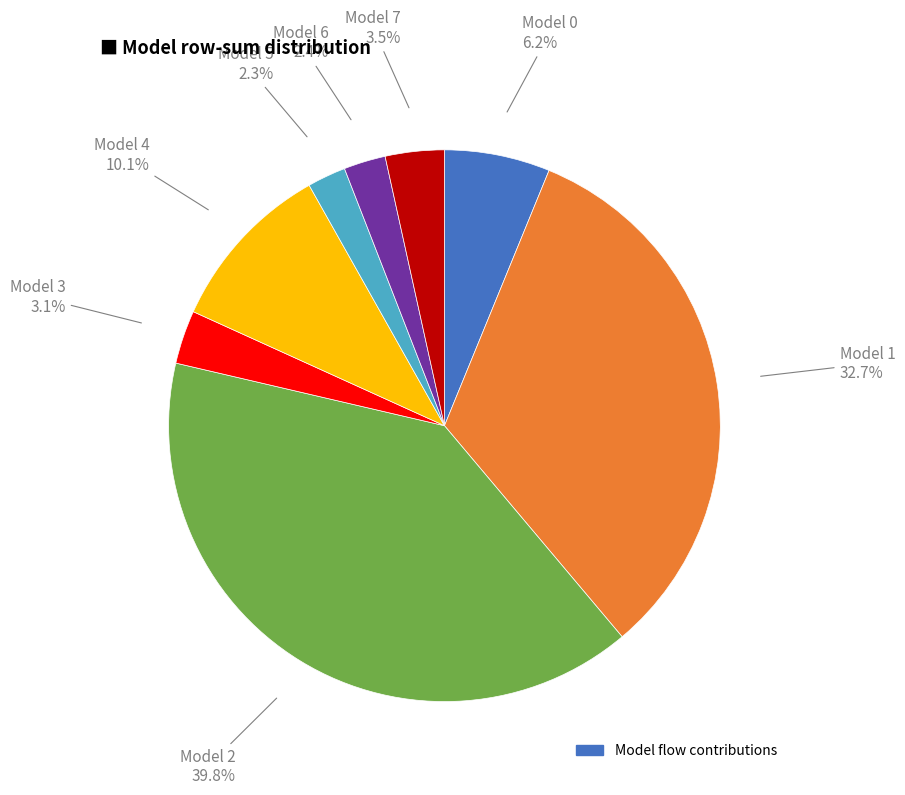

Count the number of slices in the pie.

8